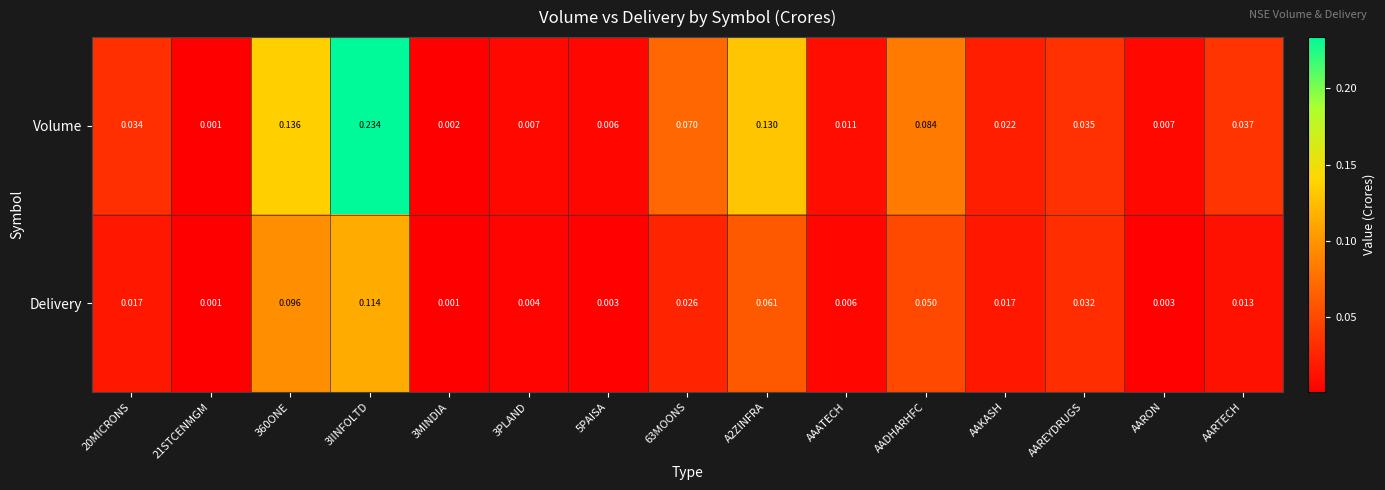

Rank the series by their average value, from highest to lowest.

Volume, Delivery